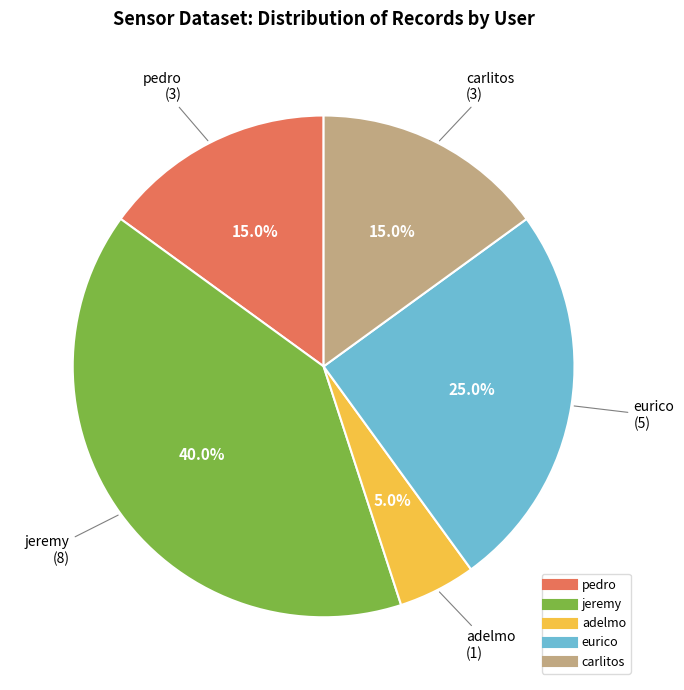

Which has a higher value, pedro or jeremy?

jeremy